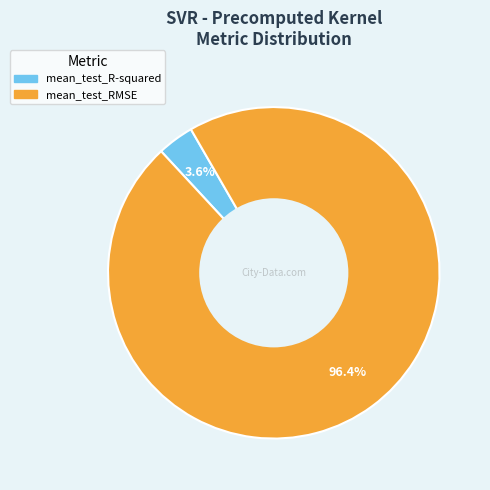

Combined, do mean_test_RMSE and mean_test_R-squared account for over 50%?

Yes